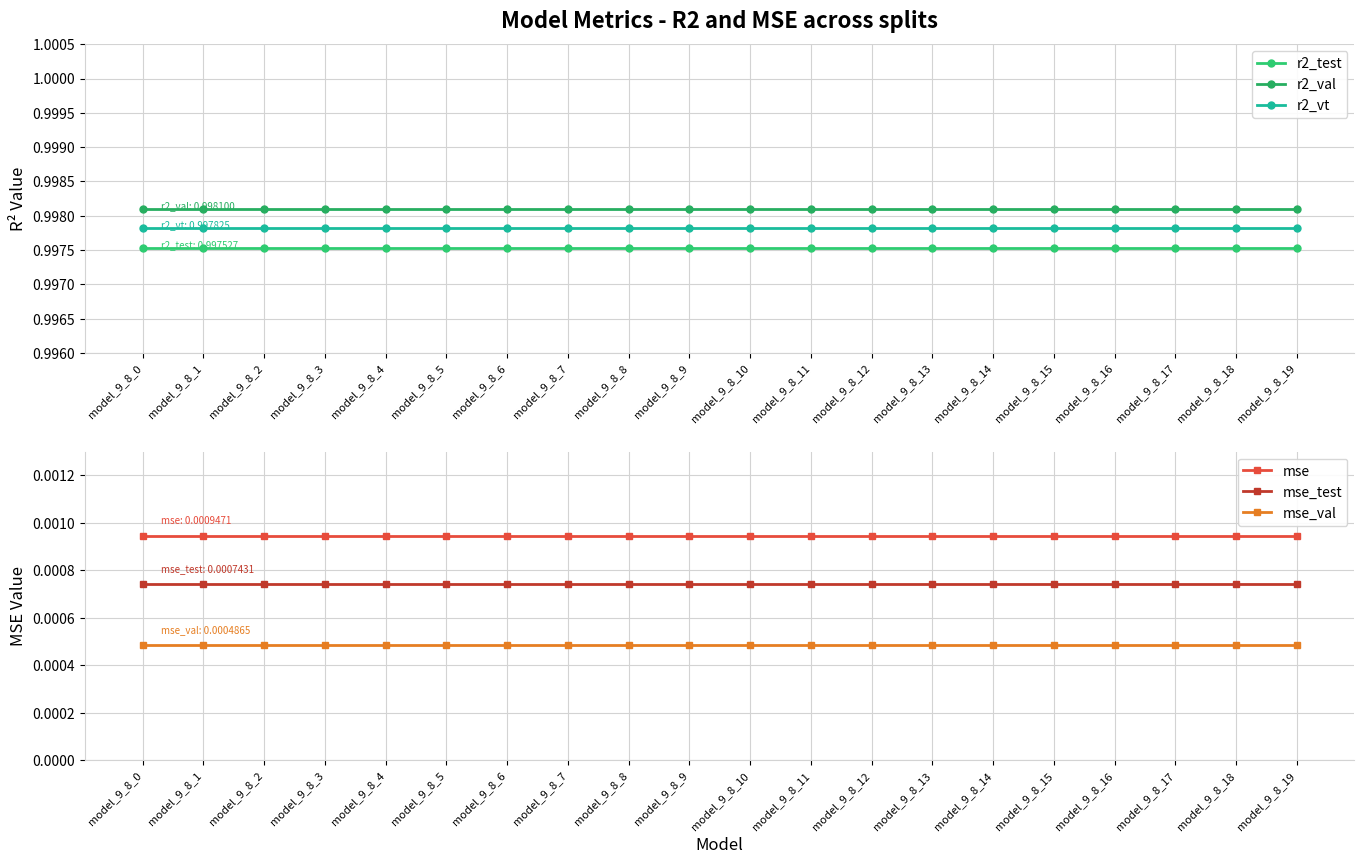

Reading left to right, list all the values displayed in this chart.

r2_test: model_9_8_0=1.0	model_9_8_1=1.0	model_9_8_2=1.0	model_9_8_3=1.0	model_9_8_4=1.0	model_9_8_5=1.0	model_9_8_6=1.0	model_9_8_7=1.0	model_9_8_8=1.0	model_9_8_9=1.0	model_9_8_10=1.0	model_9_8_11=1.0	model_9_8_12=1.0	model_9_8_13=1.0	model_9_8_14=1.0	model_9_8_15=1.0	model_9_8_16=1.0	model_9_8_17=1.0	model_9_8_18=1.0	model_9_8_19=1.0
r2_val: model_9_8_0=1.0	model_9_8_1=1.0	model_9_8_2=1.0	model_9_8_3=1.0	model_9_8_4=1.0	model_9_8_5=1.0	model_9_8_6=1.0	model_9_8_7=1.0	model_9_8_8=1.0	model_9_8_9=1.0	model_9_8_10=1.0	model_9_8_11=1.0	model_9_8_12=1.0	model_9_8_13=1.0	model_9_8_14=1.0	model_9_8_15=1.0	model_9_8_16=1.0	model_9_8_17=1.0	model_9_8_18=1.0	model_9_8_19=1.0
r2_vt: model_9_8_0=1.0	model_9_8_1=1.0	model_9_8_2=1.0	model_9_8_3=1.0	model_9_8_4=1.0	model_9_8_5=1.0	model_9_8_6=1.0	model_9_8_7=1.0	model_9_8_8=1.0	model_9_8_9=1.0	model_9_8_10=1.0	model_9_8_11=1.0	model_9_8_12=1.0	model_9_8_13=1.0	model_9_8_14=1.0	model_9_8_15=1.0	model_9_8_16=1.0	model_9_8_17=1.0	model_9_8_18=1.0	model_9_8_19=1.0
mse: model_9_8_0=0.0	model_9_8_1=0.0	model_9_8_2=0.0	model_9_8_3=0.0	model_9_8_4=0.0	model_9_8_5=0.0	model_9_8_6=0.0	model_9_8_7=0.0	model_9_8_8=0.0	model_9_8_9=0.0	model_9_8_10=0.0	model_9_8_11=0.0	model_9_8_12=0.0	model_9_8_13=0.0	model_9_8_14=0.0	model_9_8_15=0.0	model_9_8_16=0.0	model_9_8_17=0.0	model_9_8_18=0.0	model_9_8_19=0.0
mse_test: model_9_8_0=0.0	model_9_8_1=0.0	model_9_8_2=0.0	model_9_8_3=0.0	model_9_8_4=0.0	model_9_8_5=0.0	model_9_8_6=0.0	model_9_8_7=0.0	model_9_8_8=0.0	model_9_8_9=0.0	model_9_8_10=0.0	model_9_8_11=0.0	model_9_8_12=0.0	model_9_8_13=0.0	model_9_8_14=0.0	model_9_8_15=0.0	model_9_8_16=0.0	model_9_8_17=0.0	model_9_8_18=0.0	model_9_8_19=0.0
mse_val: model_9_8_0=0.0	model_9_8_1=0.0	model_9_8_2=0.0	model_9_8_3=0.0	model_9_8_4=0.0	model_9_8_5=0.0	model_9_8_6=0.0	model_9_8_7=0.0	model_9_8_8=0.0	model_9_8_9=0.0	model_9_8_10=0.0	model_9_8_11=0.0	model_9_8_12=0.0	model_9_8_13=0.0	model_9_8_14=0.0	model_9_8_15=0.0	model_9_8_16=0.0	model_9_8_17=0.0	model_9_8_18=0.0	model_9_8_19=0.0